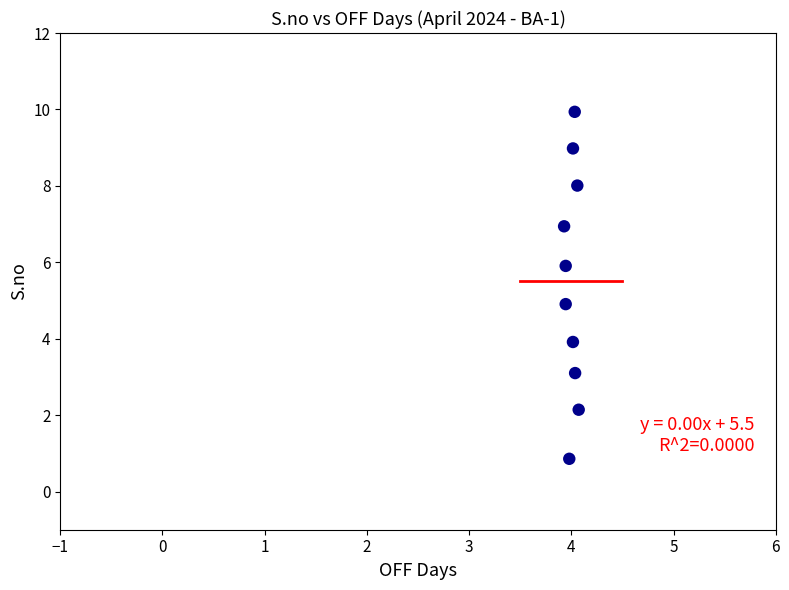

What is the average Y value?

5.5